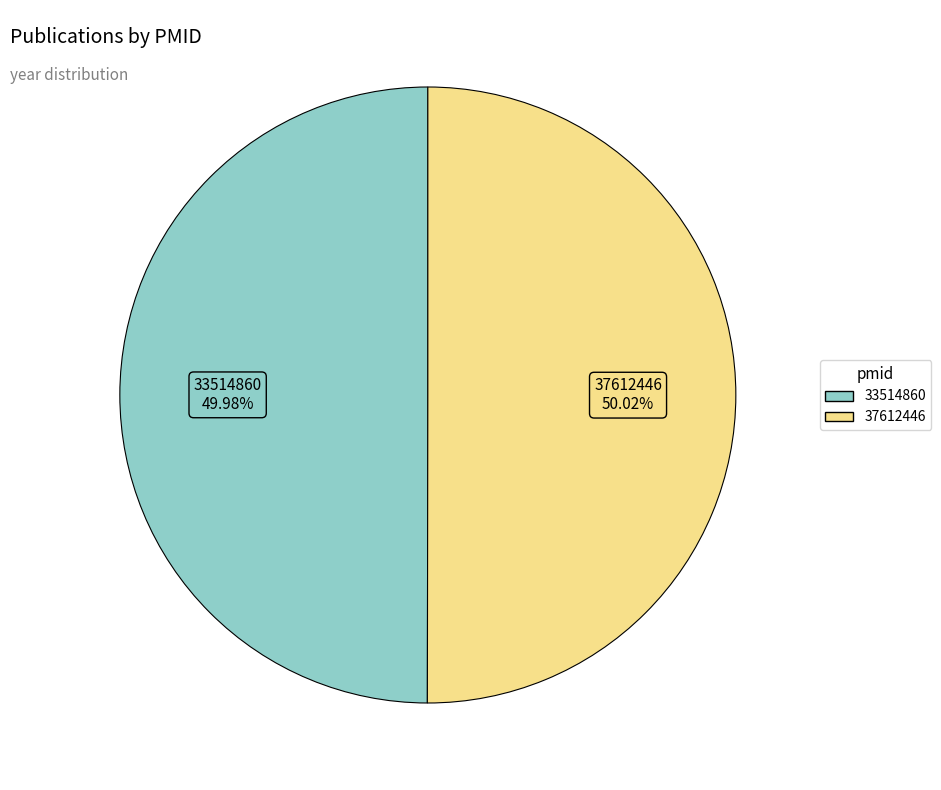

Approximately how many times larger is the value at 37612446 compared to 33514860?

1.0